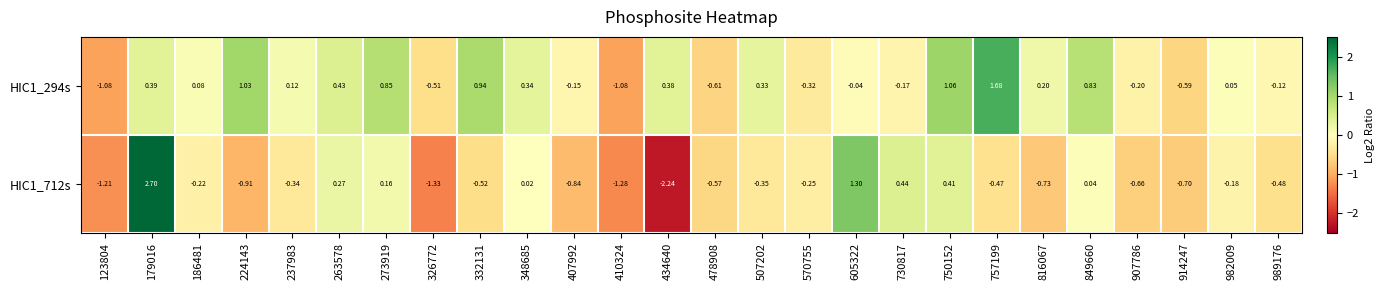

Is the value of HIC1_294s at 348685 greater than the value of HIC1_712s at 730817?

No